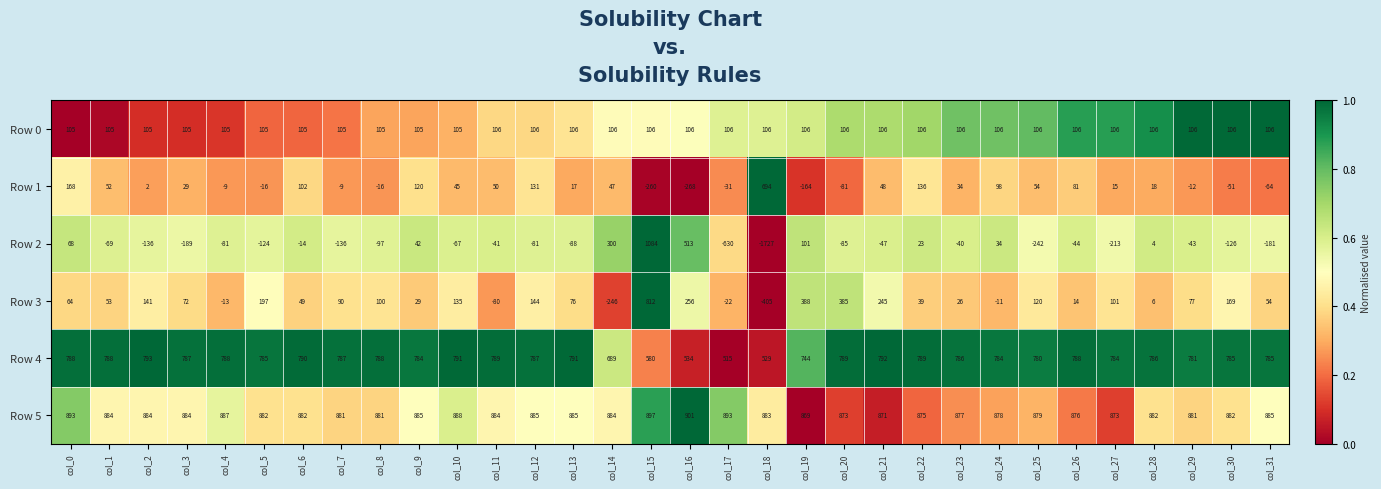

At which category is the sum across all series the highest?

col_15